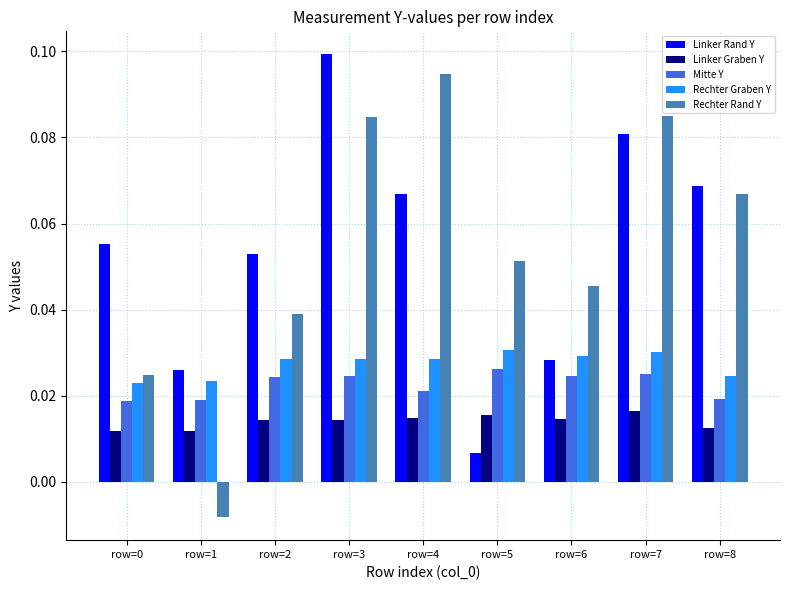

How many Rechter Graben Y values are between 0 and 1?

9